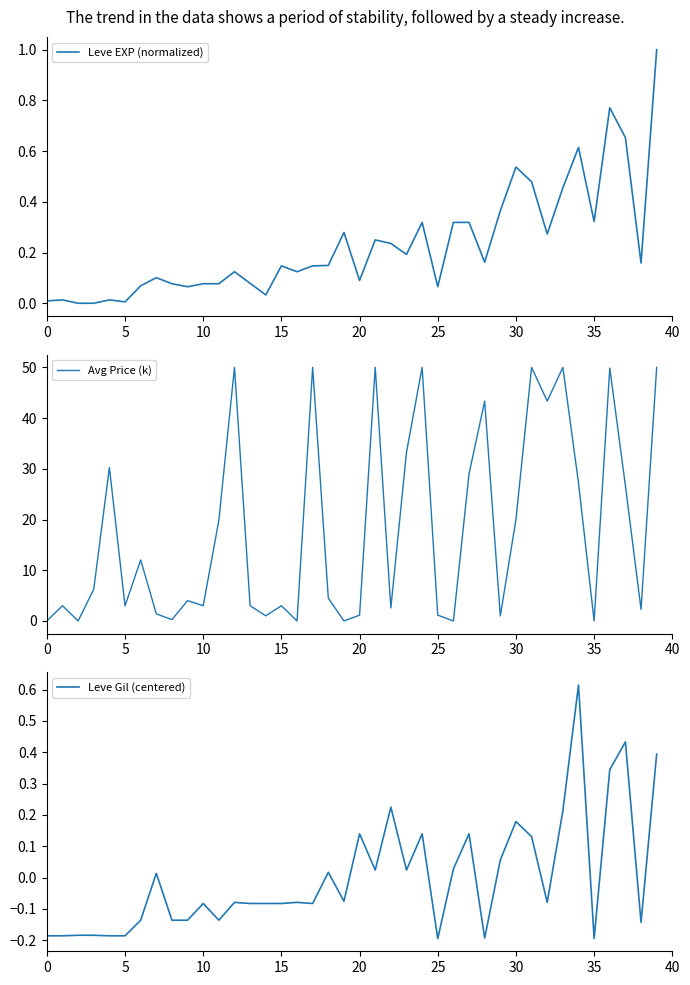

The Leve EXP (normalized) series shows 0.5 at 35. True or false?

False